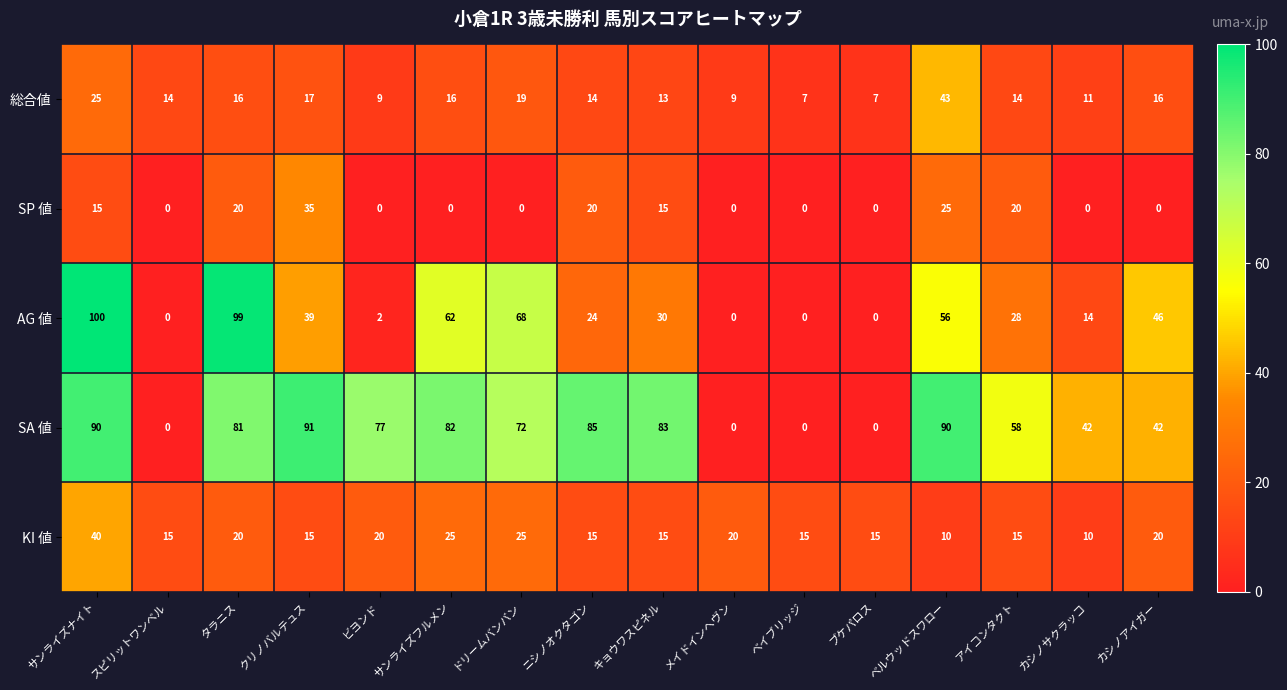

Rank the series at アイコンタクト from lowest to highest value.

総合値, KI 値, SP 値, AG 値, SA 値